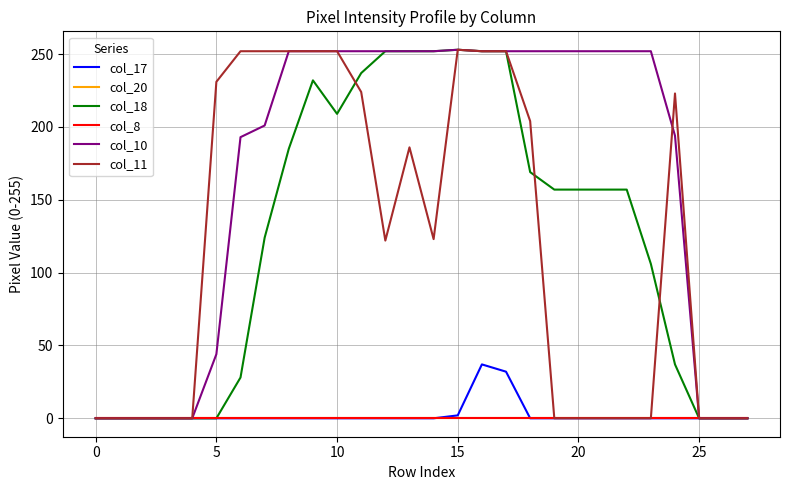

In col_11, how many points are higher than both neighbors (excluding endpoints)?

3